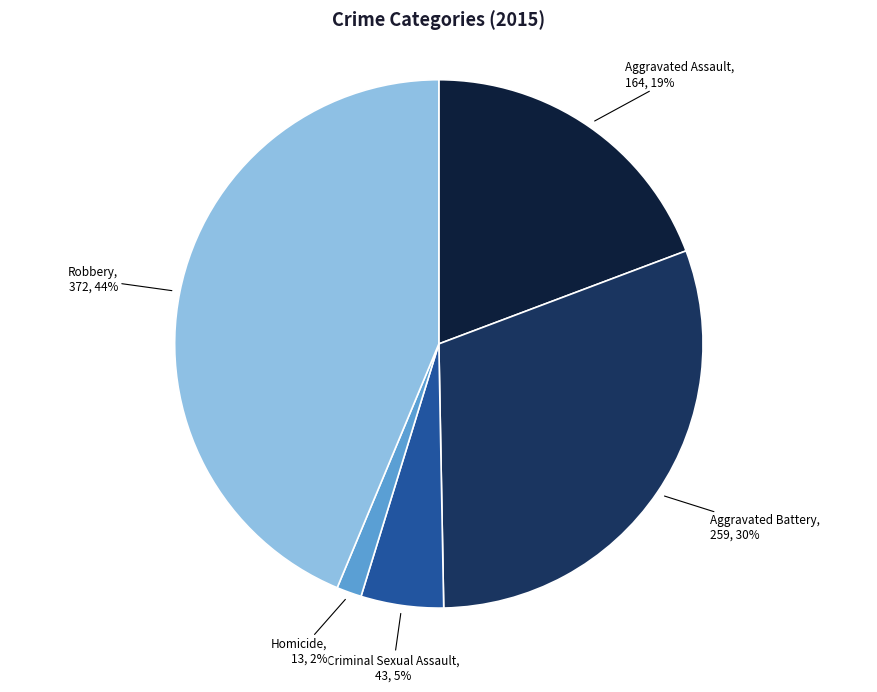

Which category has the biggest portion of the pie?

Robbery